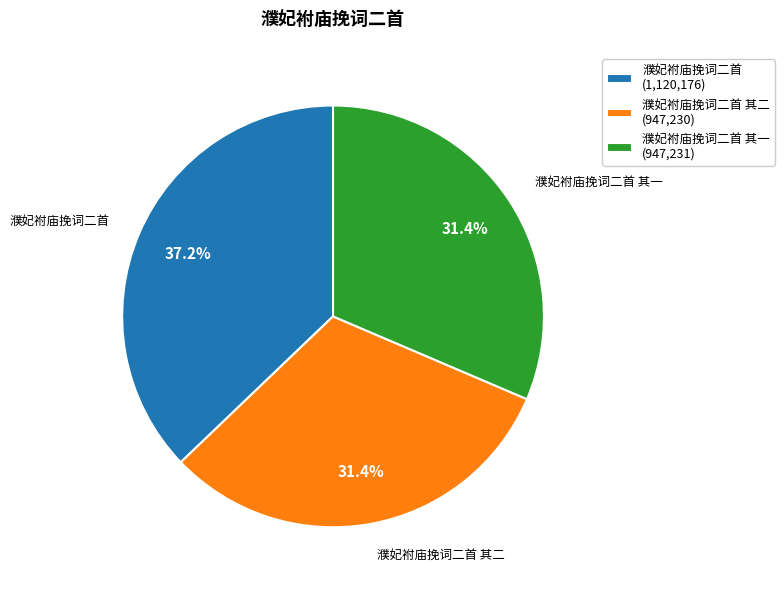

Is there any slice that represents more than half of the pie?

No